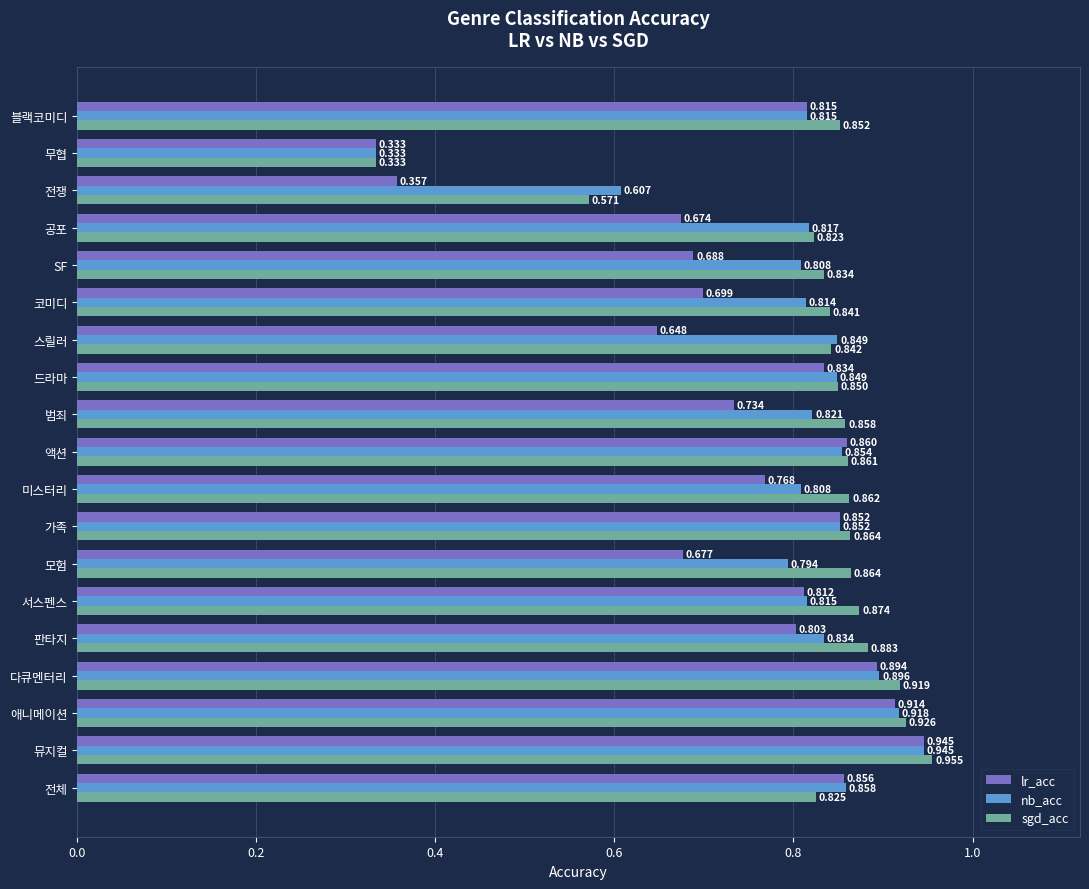

Which series has the widest spread of values?

sgd_acc